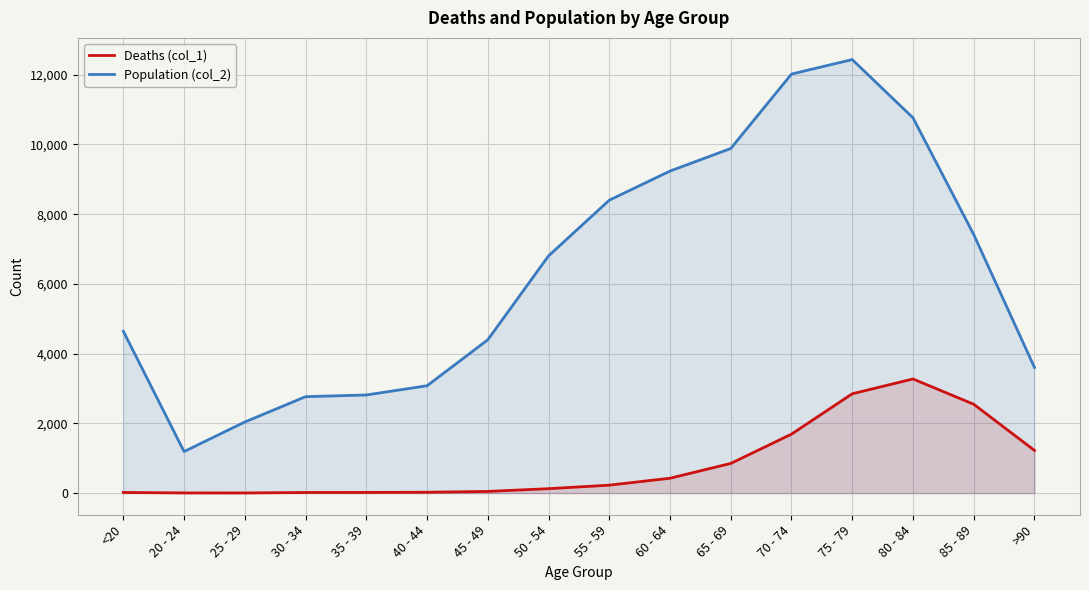

Which series has the largest total across all categories?

Population (col_2)